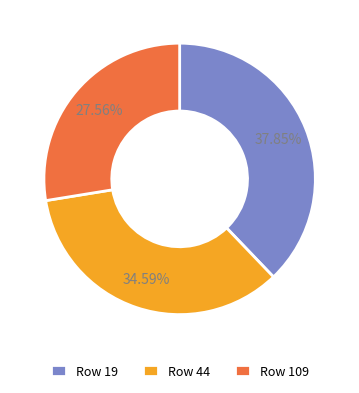

Between Row 44 and Row 19, which is larger?

Row 19